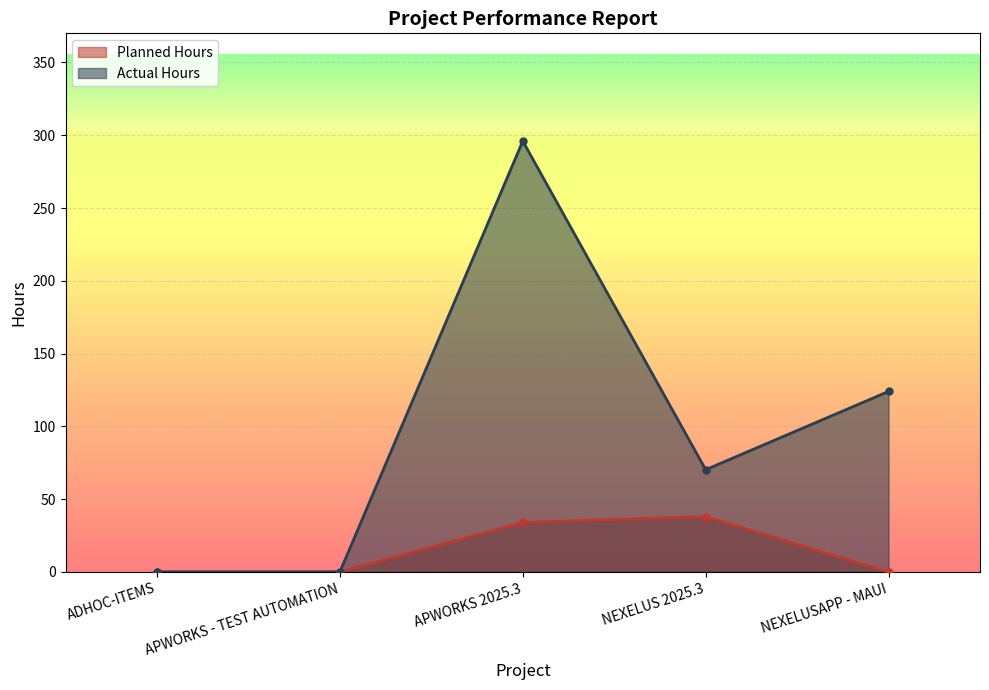

Reading left to right, list all the values displayed in this chart.

Planned Hours: 0.0	0.0	34.0	38.0	0.0
Actual Hours: 0.0	0.0	296.0	70.2	124.0